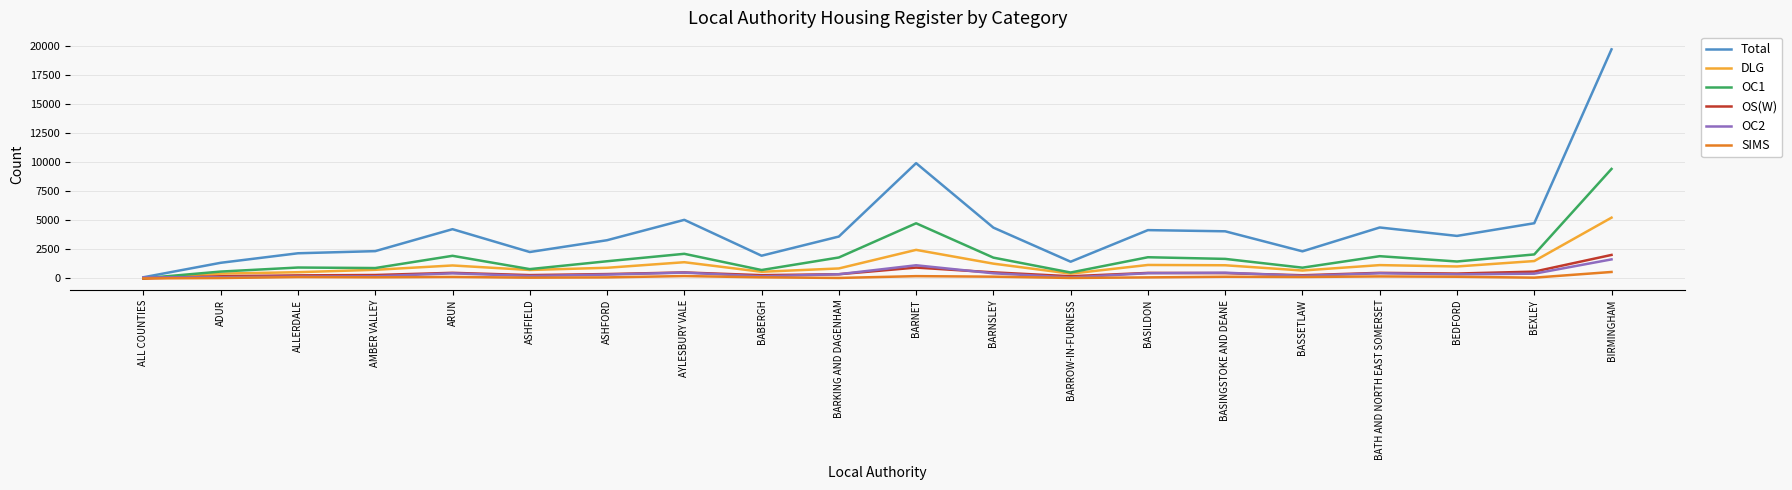

How many series are shown in this chart?

6